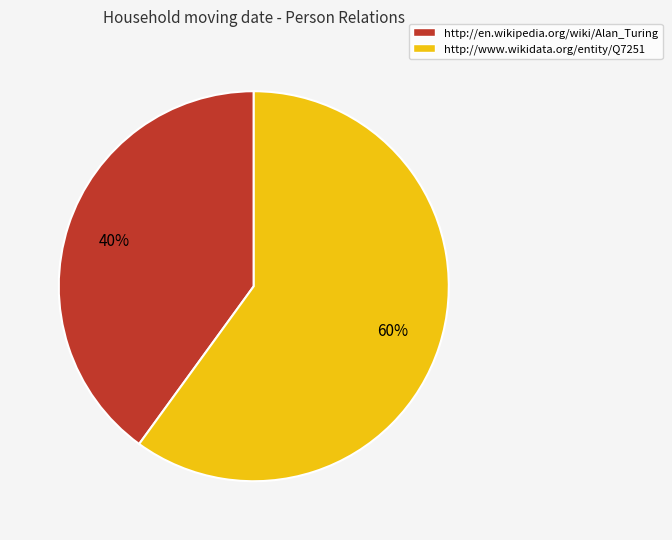

To the nearest percent, what portion does http://www.wikidata.org/entity/Q7251 represent?

60%